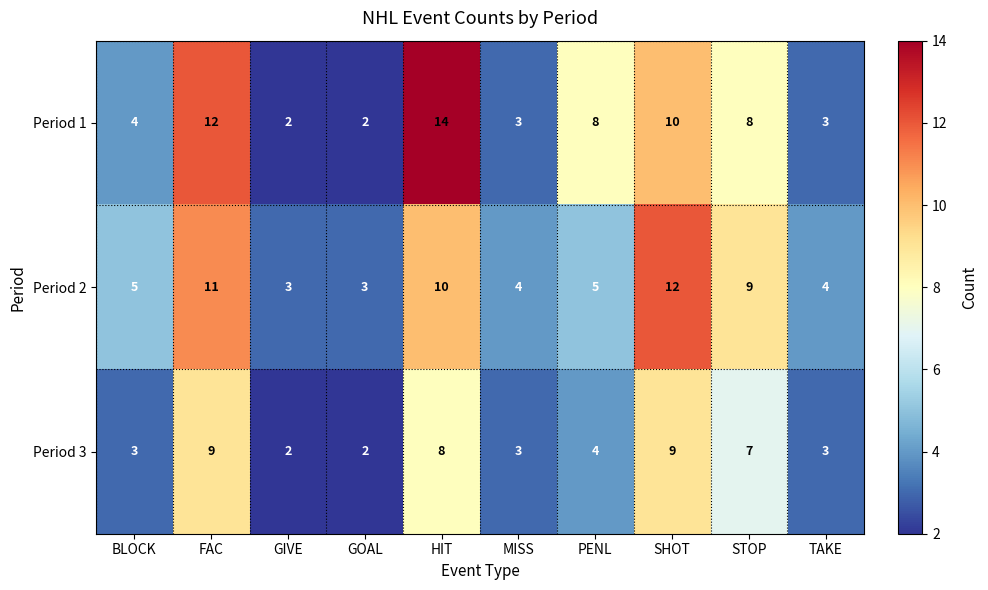

What value does the Period 2 series have at BLOCK?

5